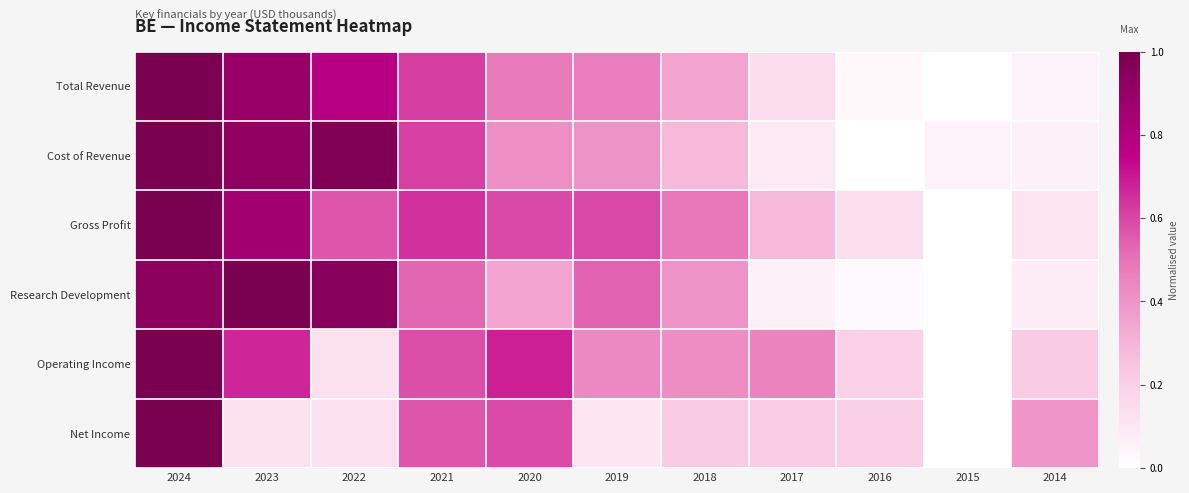

At which category is the sum across all series the highest?

2024